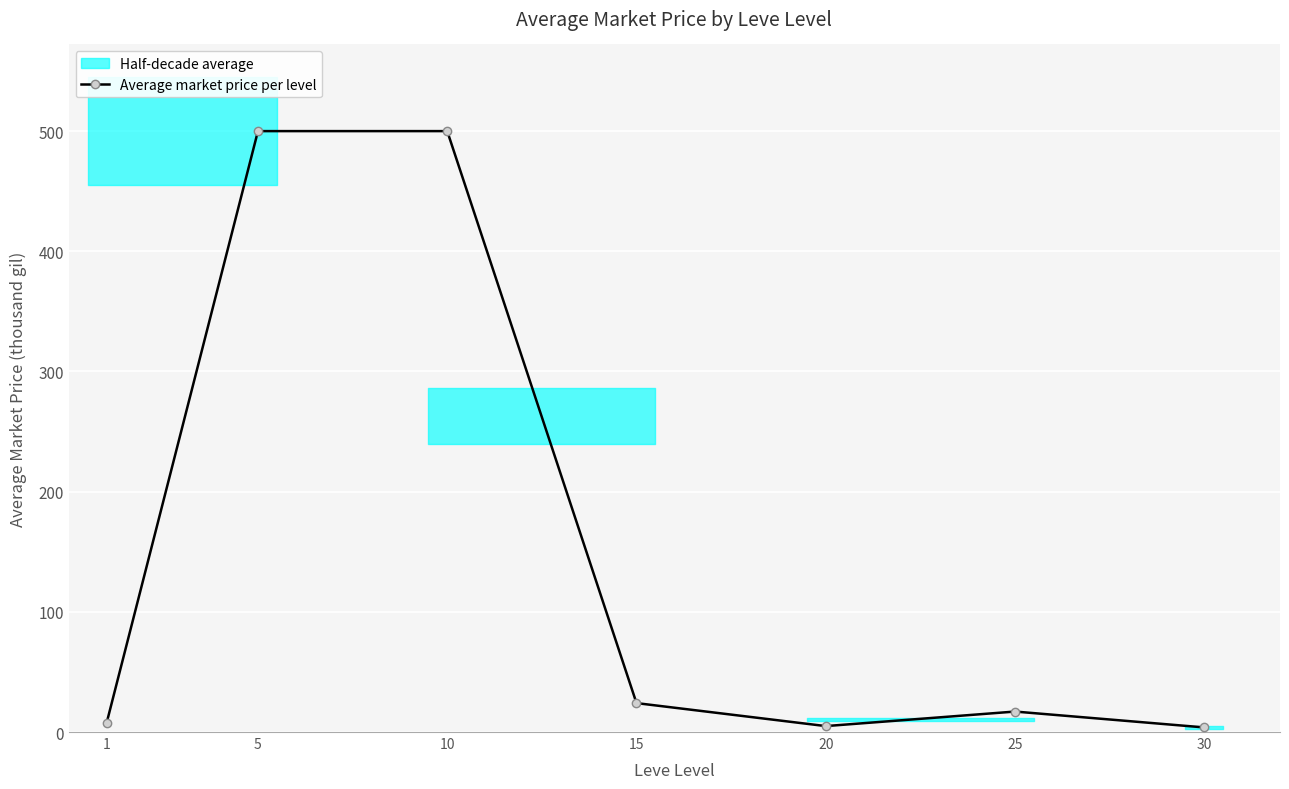

What is the sum of all values?

1057.2